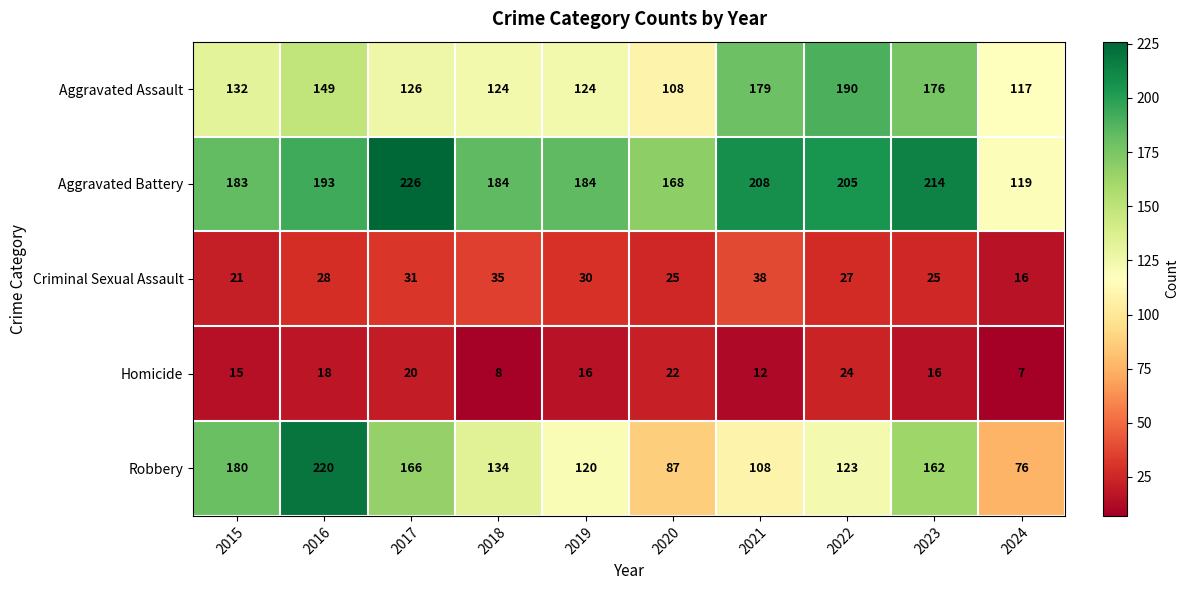

The value of Aggravated Assault at 2018 is 124. True or false?

True